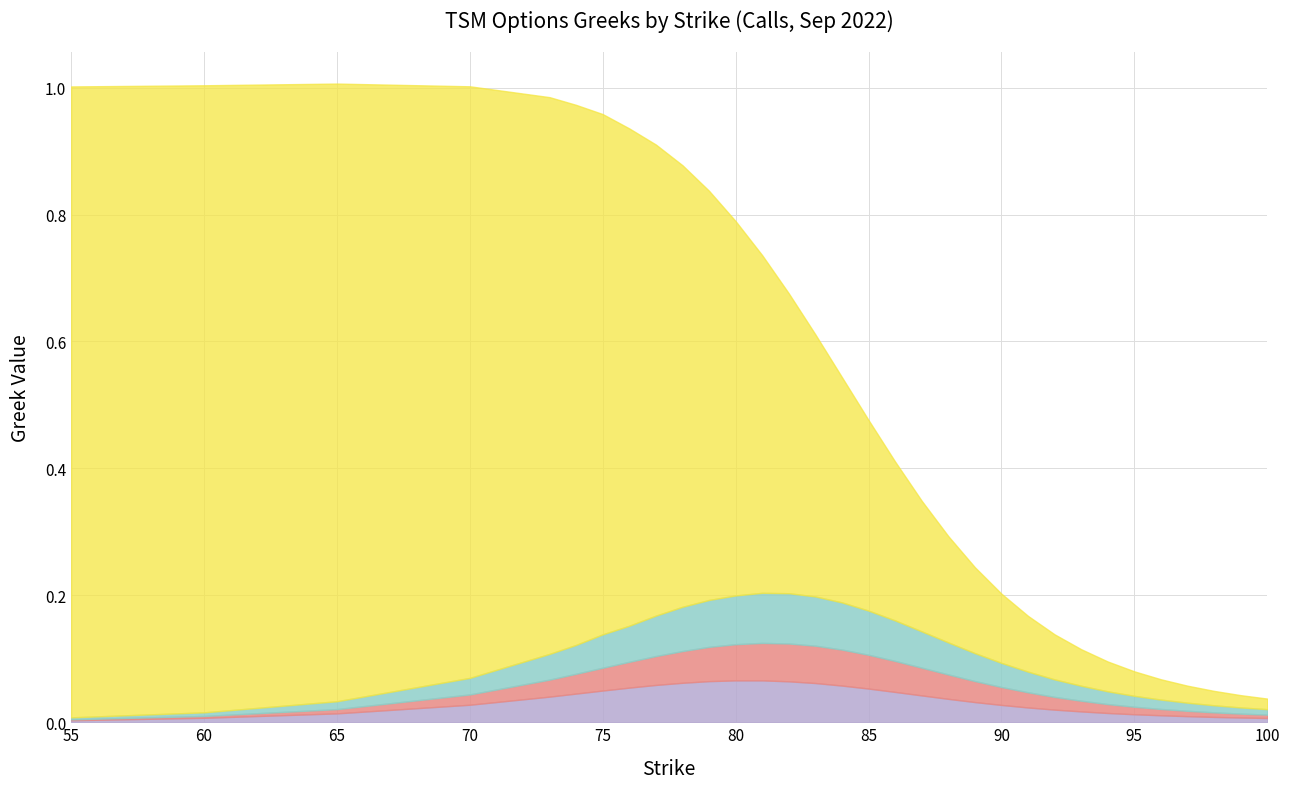

Is it true that gamma equals 0.0 at 81?

False